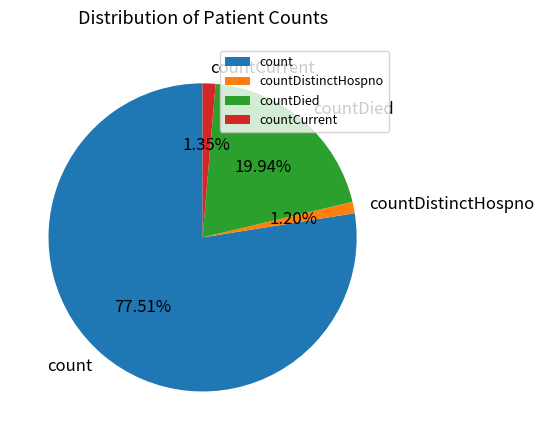

What is the total percentage of countDied and countDistinctHospno?

21.1%